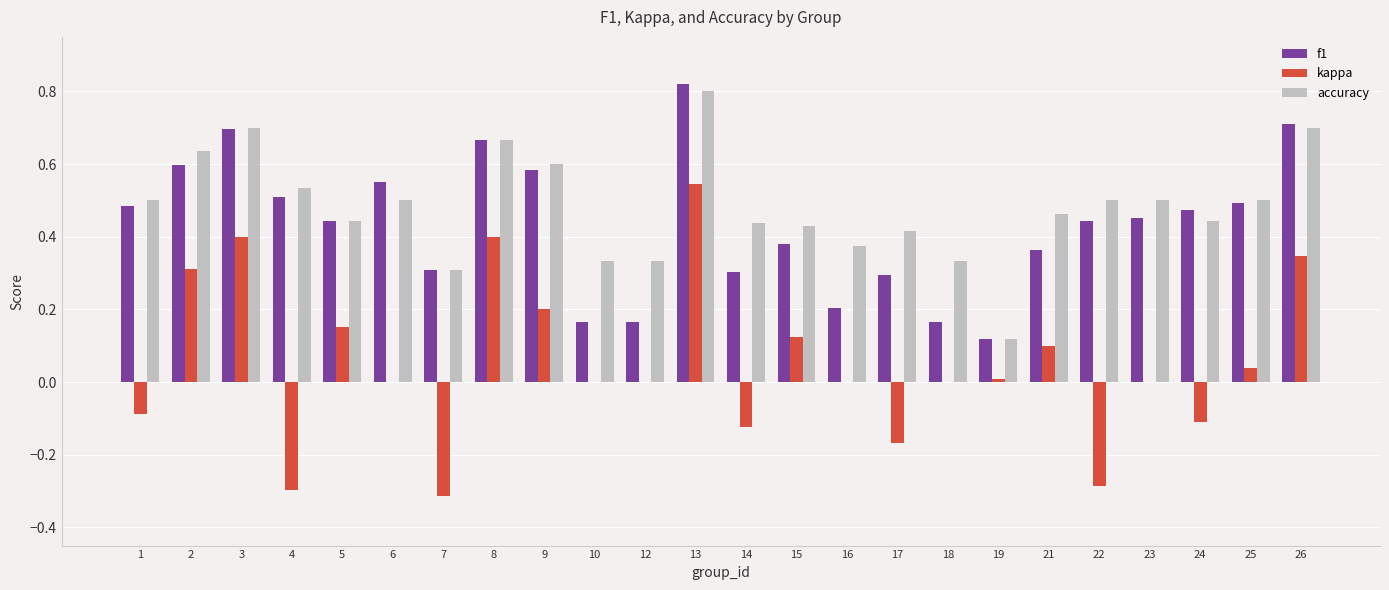

What is the sum of all accuracy values?

11.6